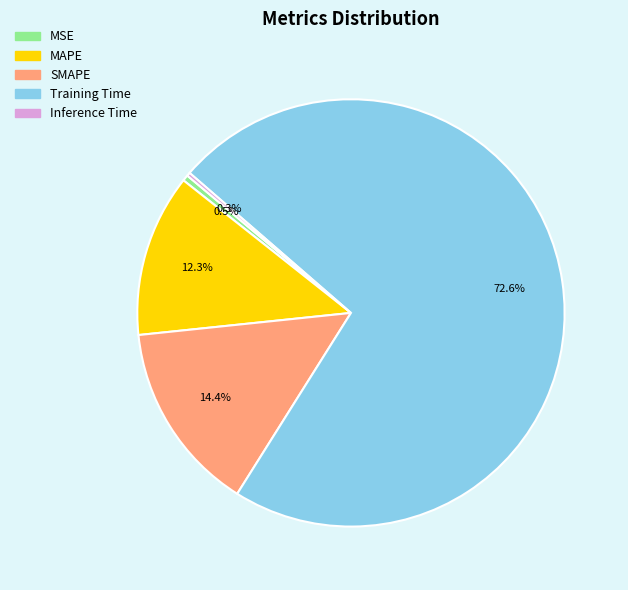

Which category has the biggest portion of the pie?

Training Time